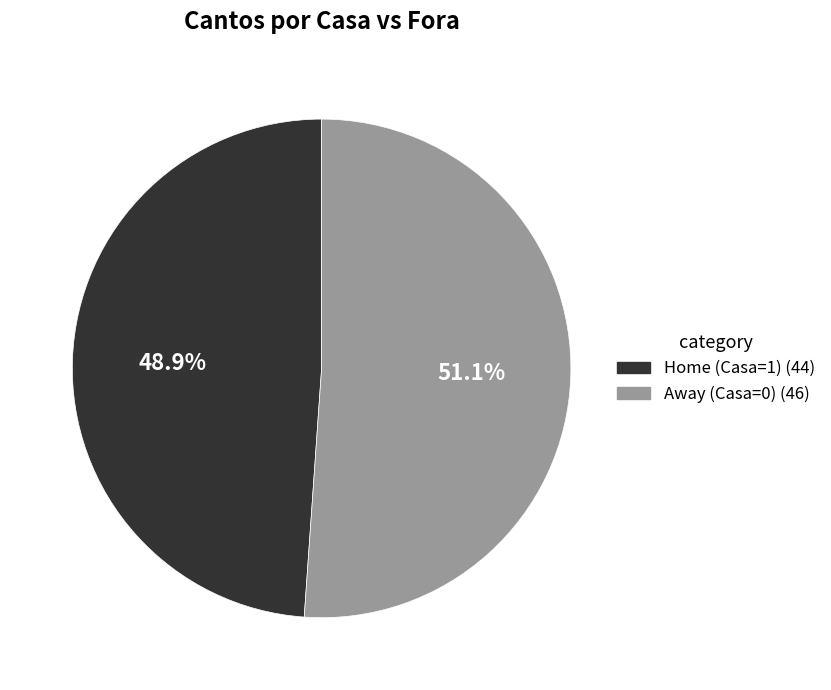

How many segments does this pie chart have?

2